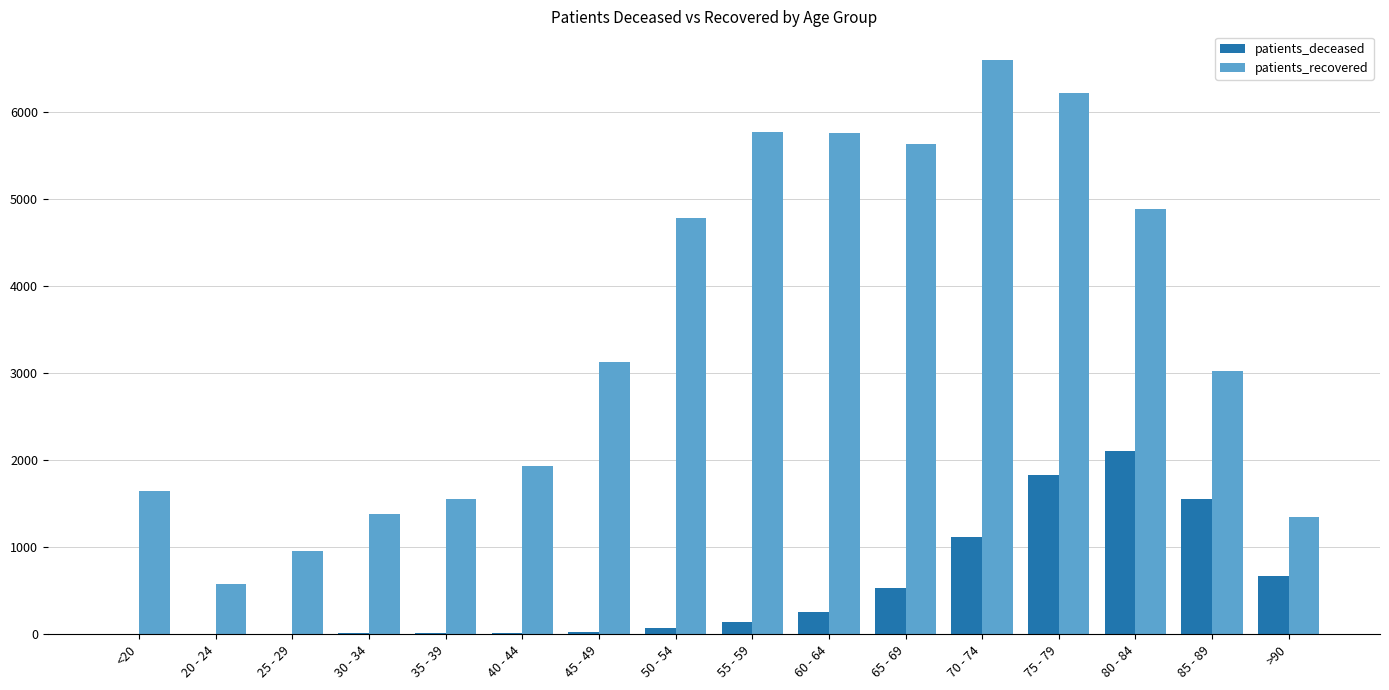

The value of patients_recovered at 75 - 79 is 6220. True or false?

True